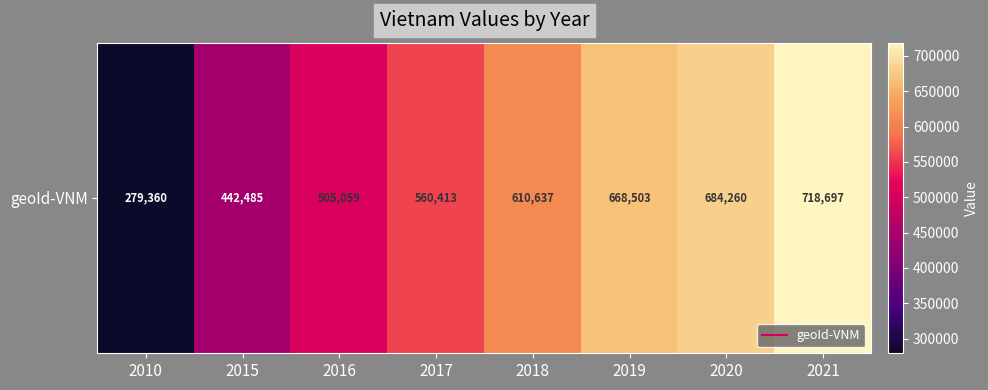

The value at 2020 is 684260. True or false?

True